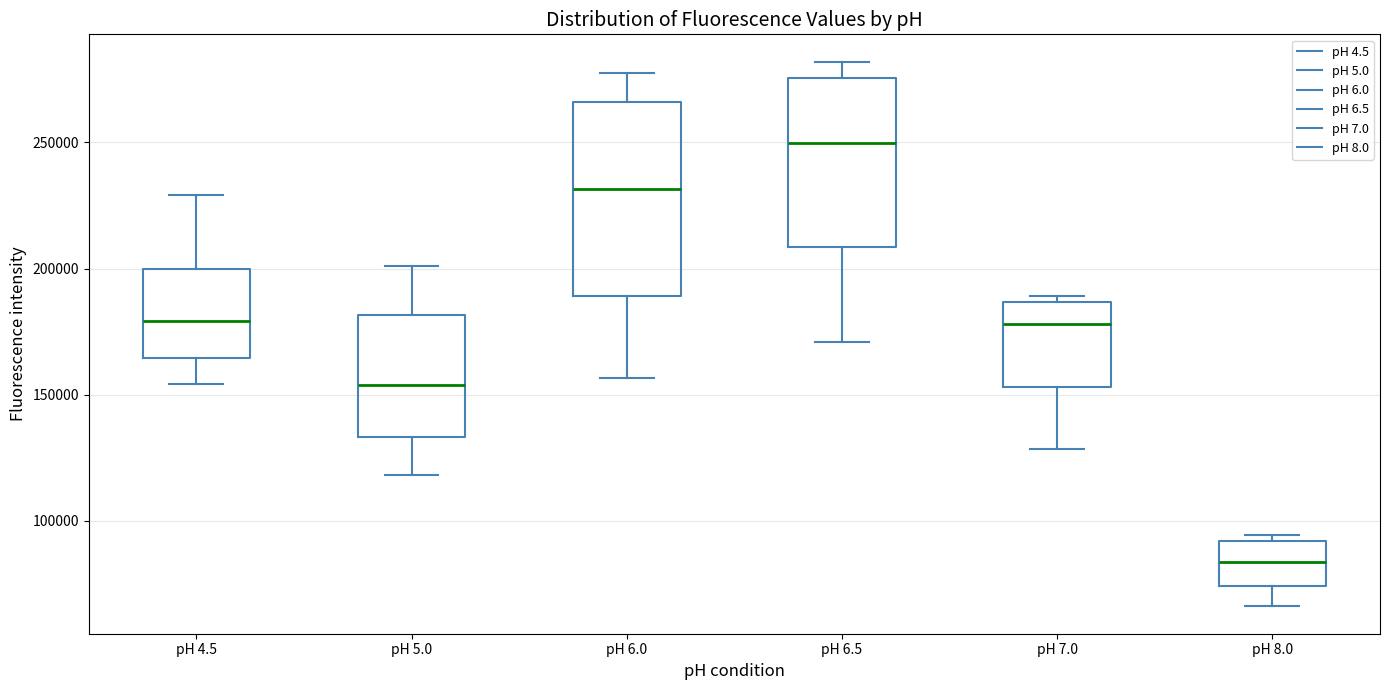

Reading left to right, read every box against the y-axis: the position of its median line, the range the box covers, and the ends of its whiskers. The values are not printed on the chart, so give them approximately, as read against the axis.

pH 4.5: median 180000, box 165000 to 200000, whiskers 155000 to 230000
pH 5.0: median 155000, box 135000 to 180000, whiskers 120000 to 200000
pH 6.0: median 230000, box 190000 to 265000, whiskers 155000 to 280000
pH 6.5: median 250000, box 210000 to 275000, whiskers 170000 to 280000
pH 7.0: median 180000, box 155000 to 185000, whiskers 130000 to 190000
pH 8.0: median 85000, box 75000 to 90000, whiskers 65000 to 95000